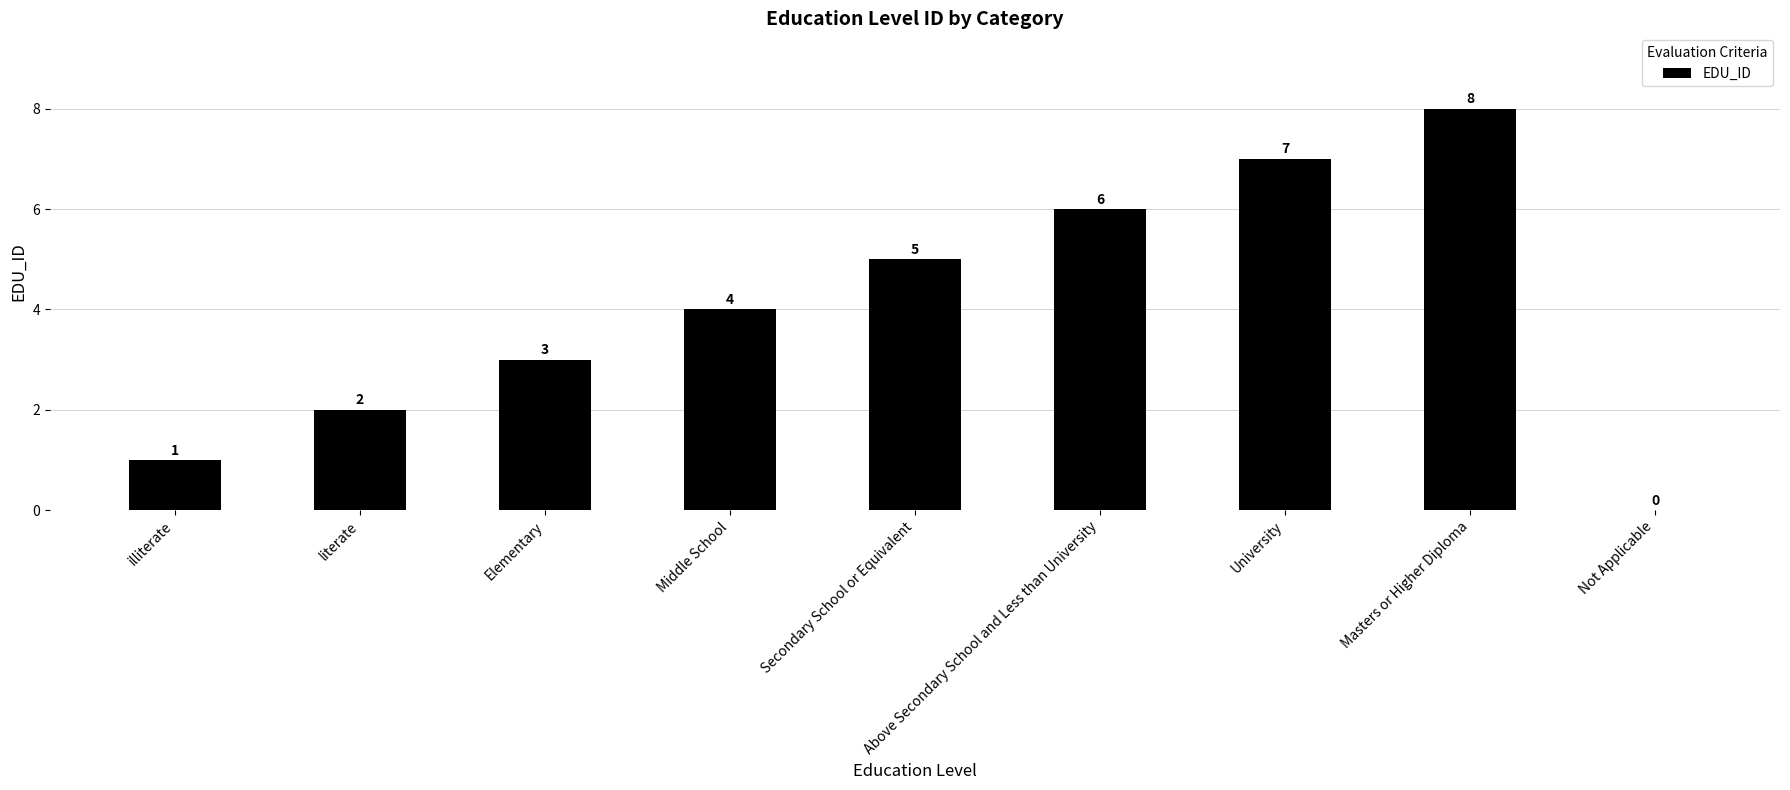

How many positive values are there?

8